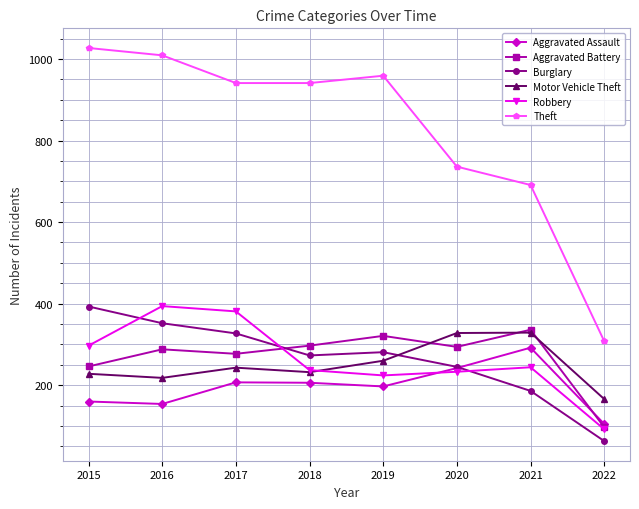

True or false: Burglary has more than 1 interior local peaks.

False